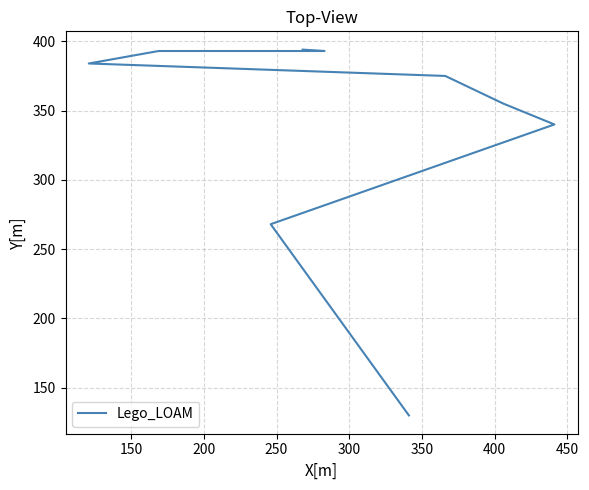

True or false: the data has more than 2 interior local peaks.

False